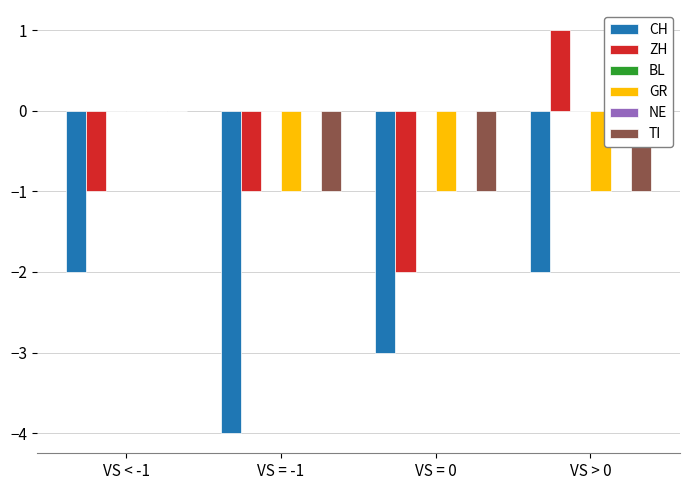

What is the difference between the ZH values at VS > 0 and VS = -1?

2